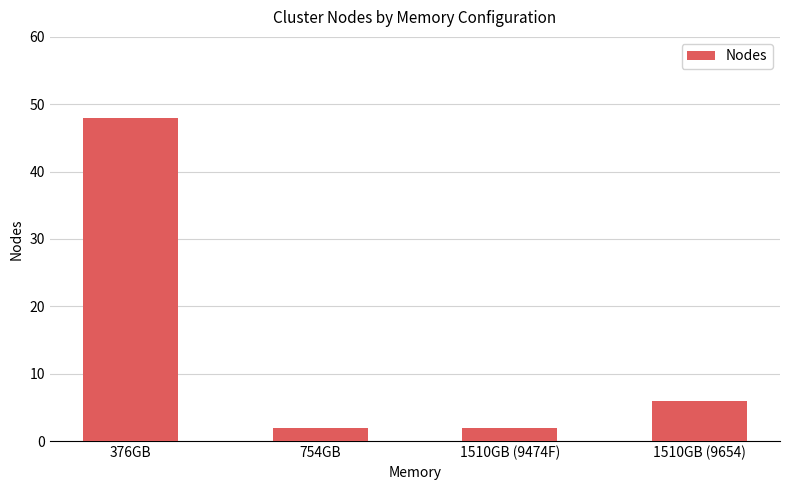

What is the minimum value shown in the chart?

2